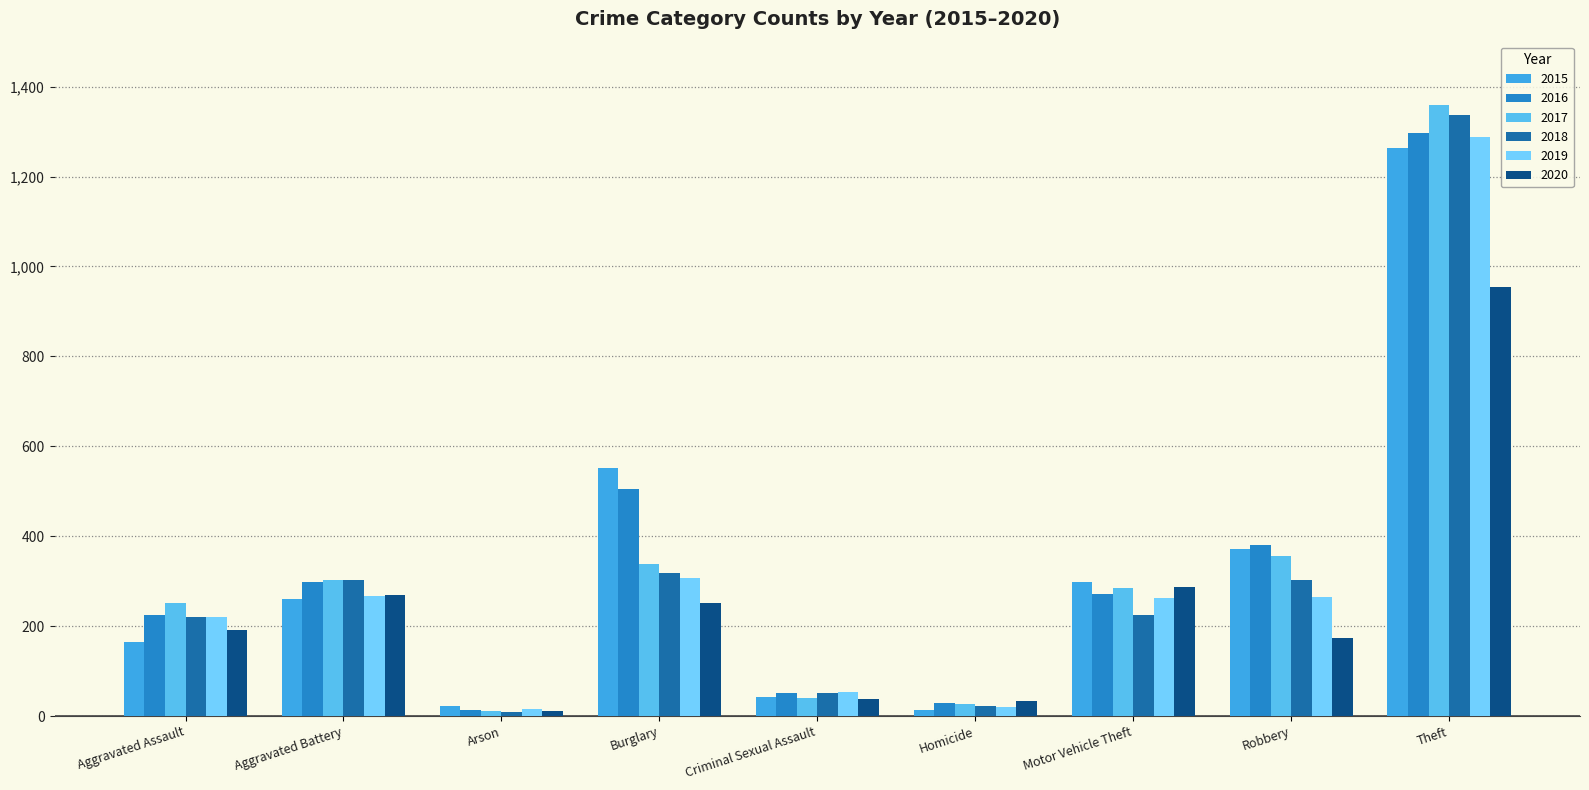

Reading left to right, what are all the values shown in this chart?

2015: 164	260	22	552	43	13	299	372	1263
2016: 225	298	14	505	51	28	272	381	1297
2017: 251	303	12	339	41	27	285	356	1359
2018: 220	302	8	319	51	23	225	302	1337
2019: 220	267	16	308	54	21	263	264	1288
2020: 192	269	12	252	38	34	287	174	954